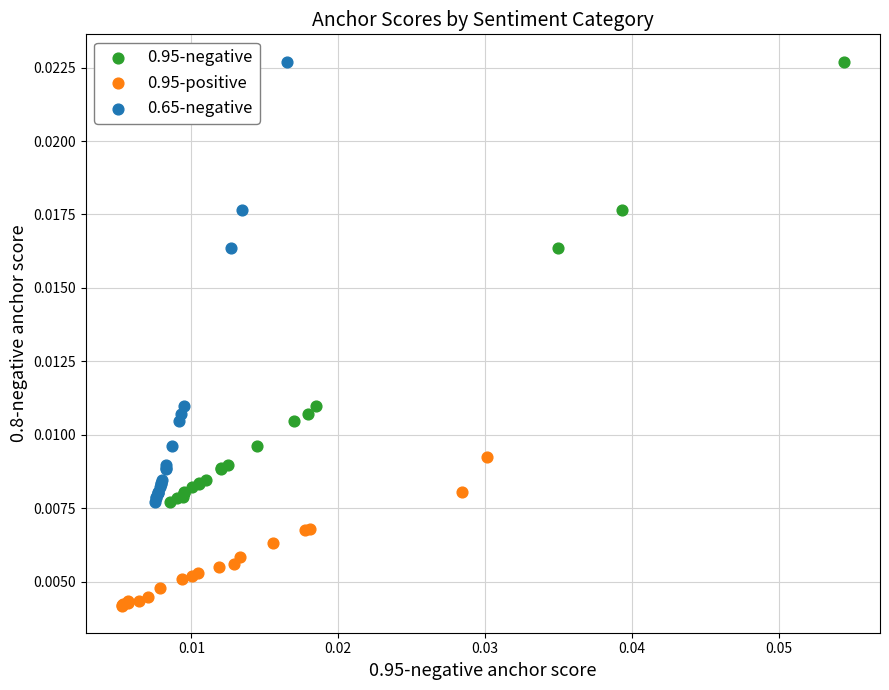

What are all the series names shown in the legend?

0.95-negative, 0.95-positive, 0.65-negative